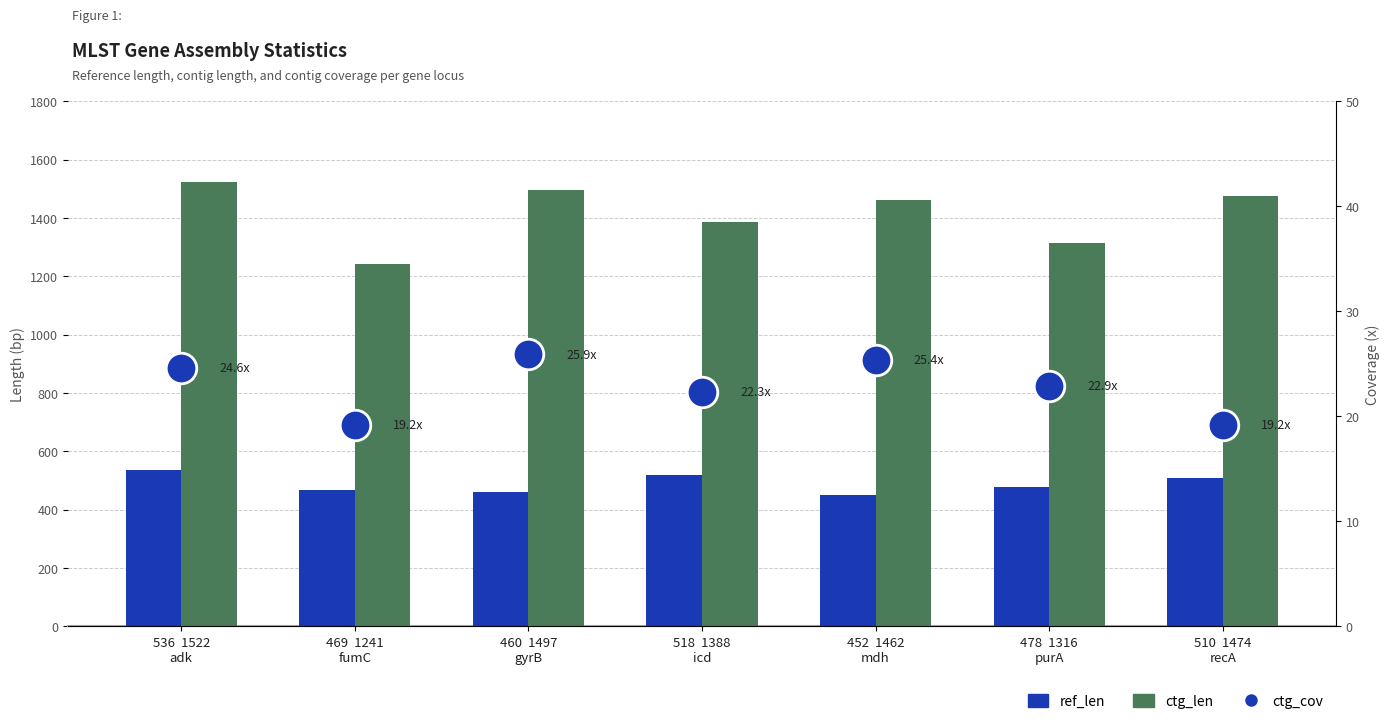

At which label does ctg_len first exceed 1462?

536  1522
adk